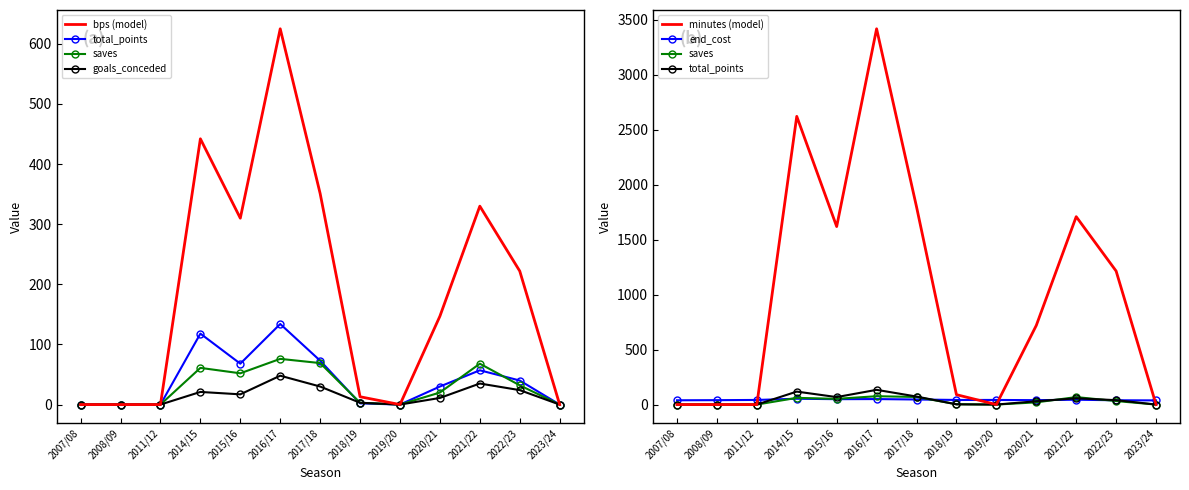

Count the number of data series in this chart.

6